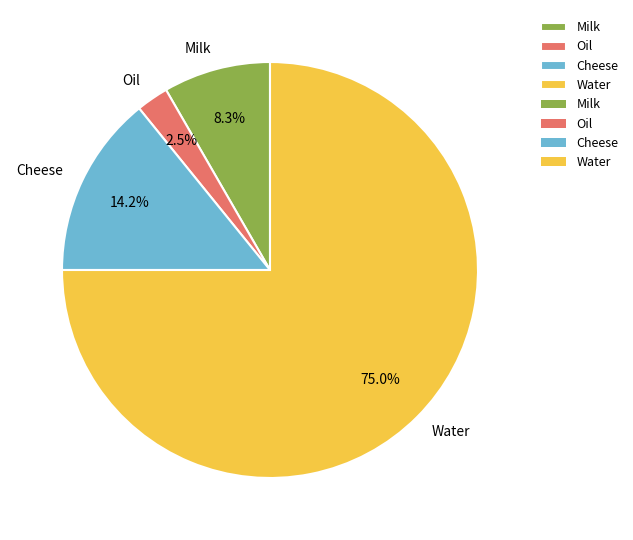

Which slice represents more than half of the pie?

Water